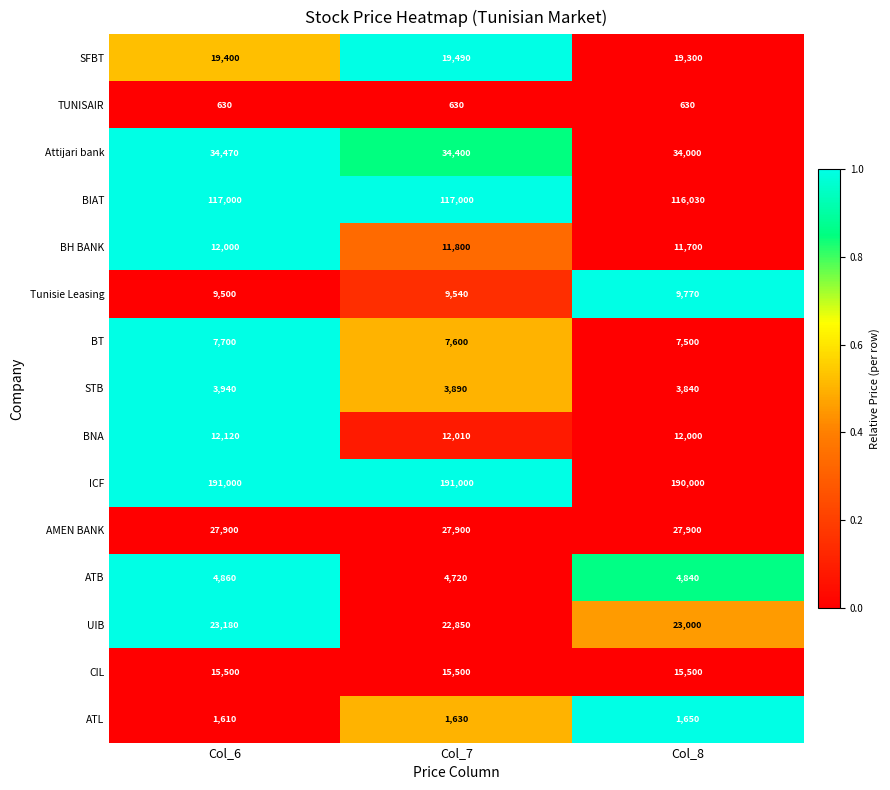

What is the spread (max minus min) of values at Col_7?

190370